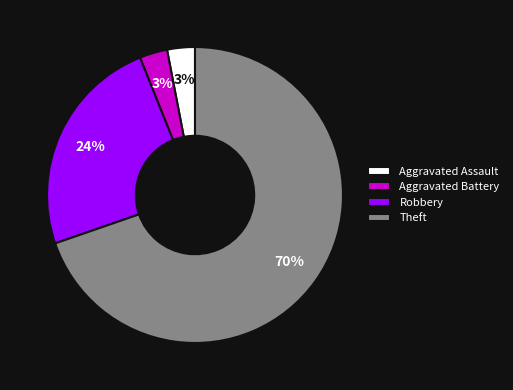

Count the number of slices in the pie.

4